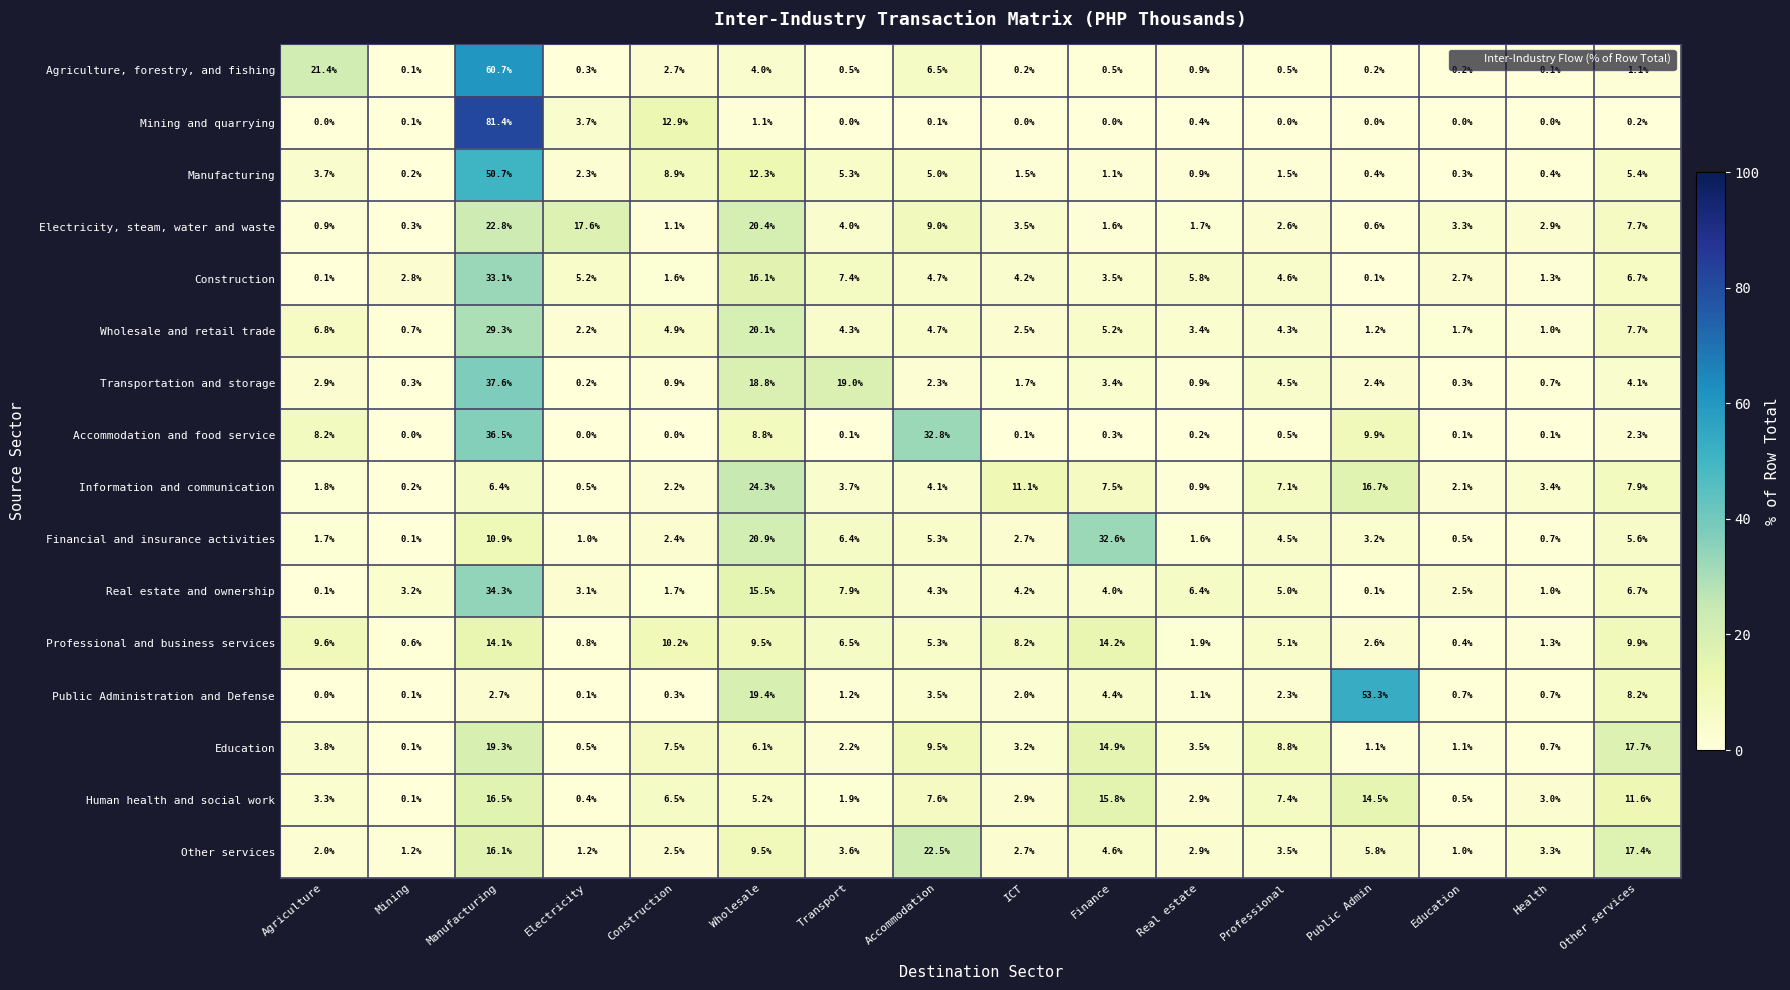

The Real estate and ownership series shows 0.1 at Public Admin. True or false?

True